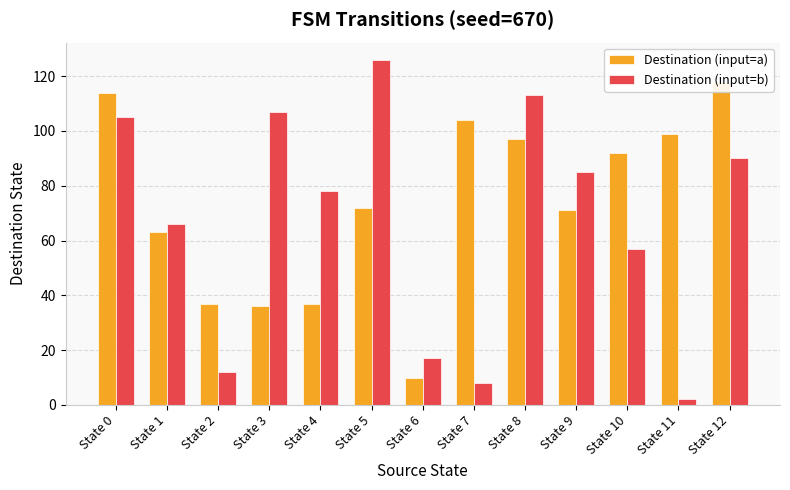

Which series has the widest spread of values?

Destination (input=b)